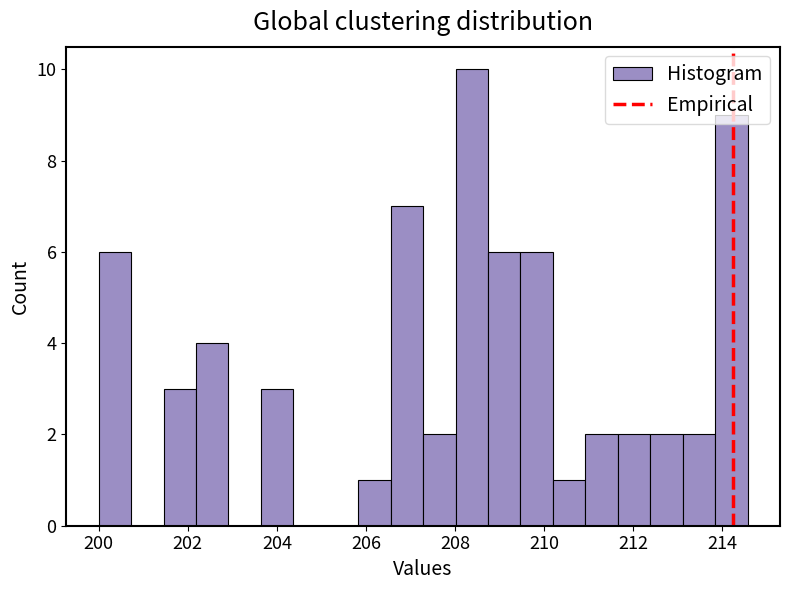

Around what value on the x-axis is the tallest bar? Give the approximate position of its centre, as read against the axis.

208.4